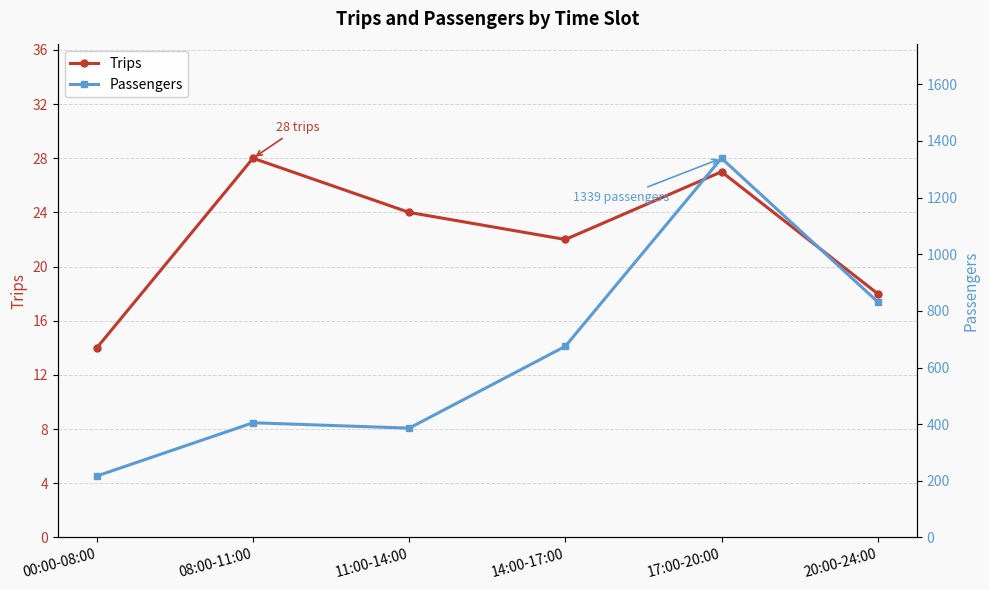

What is the label of the 2nd point from the right?

17:00-20:00